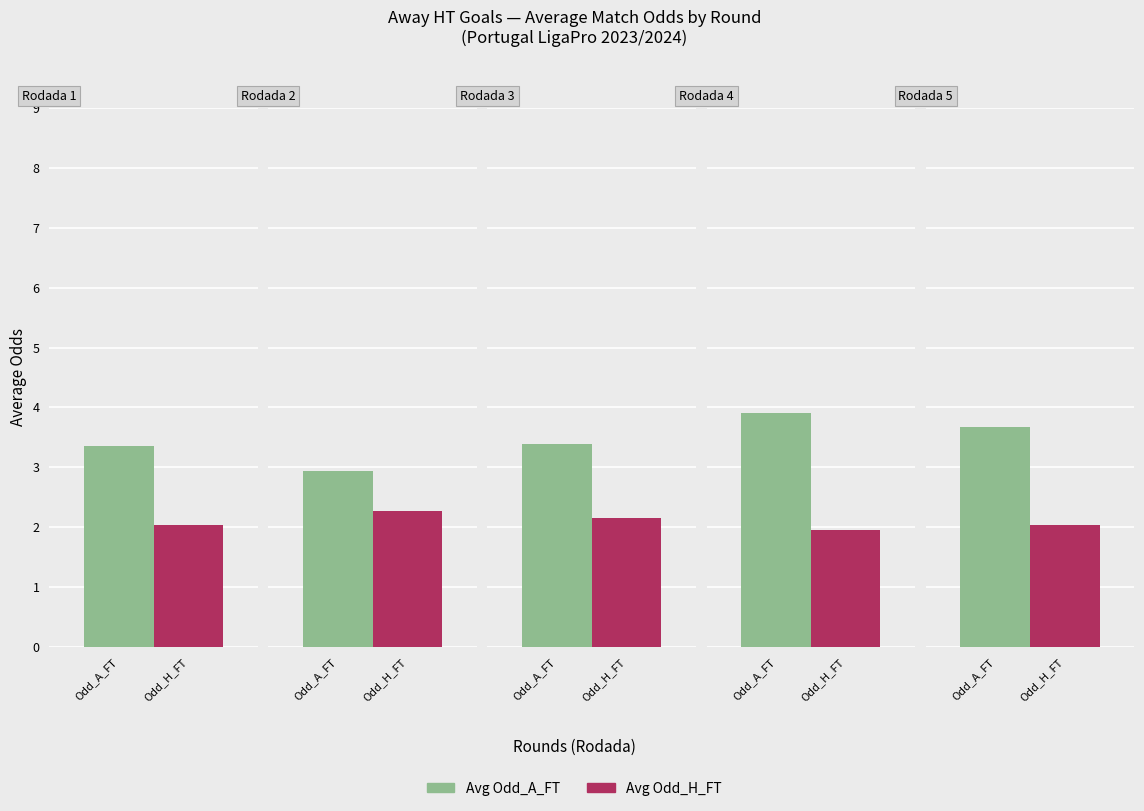

The value of Avg Odd_A_FT at 3 is 6.5. True or false?

False